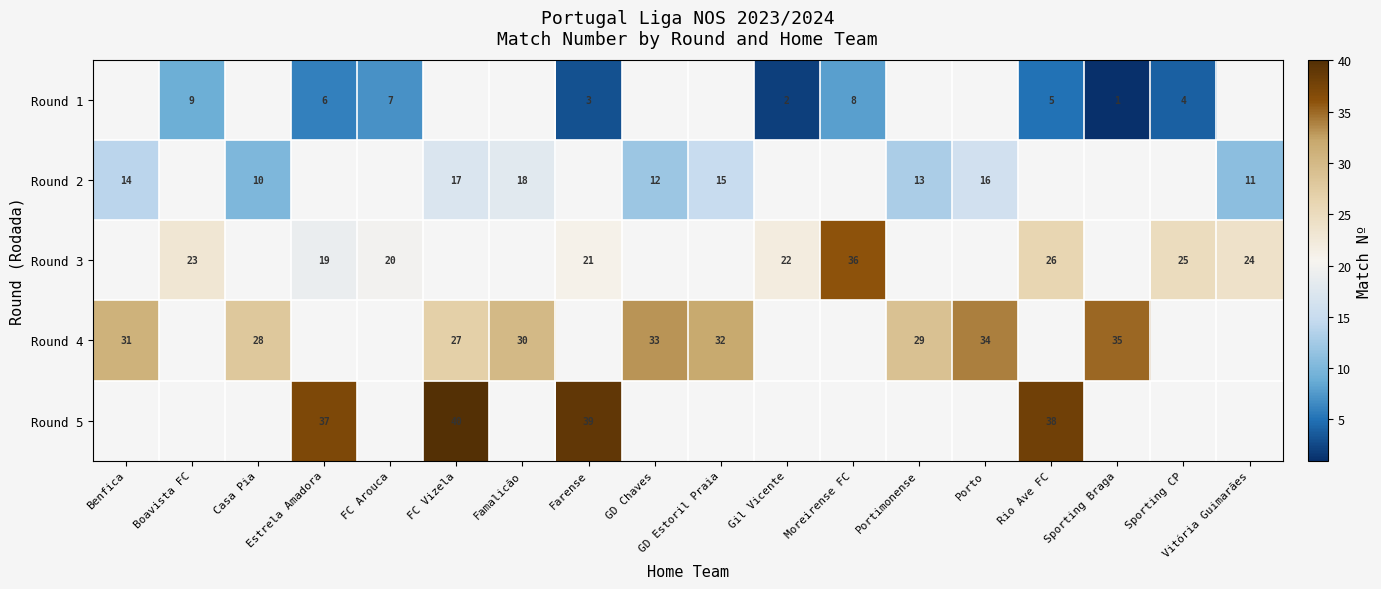

The value of Round 2 at GD Estoril Praia is 15. True or false?

True